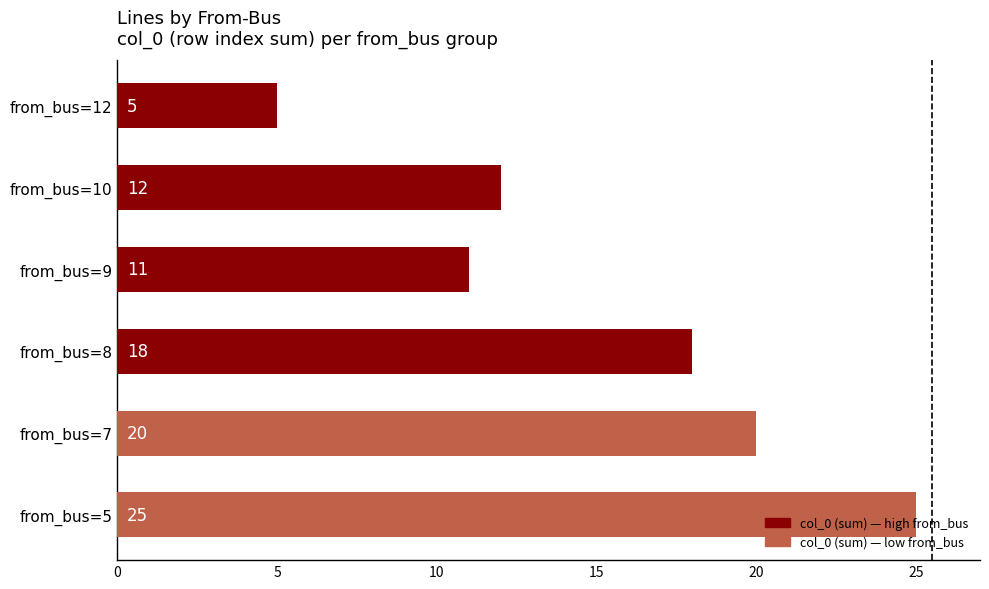

What is the greatest value displayed?

25